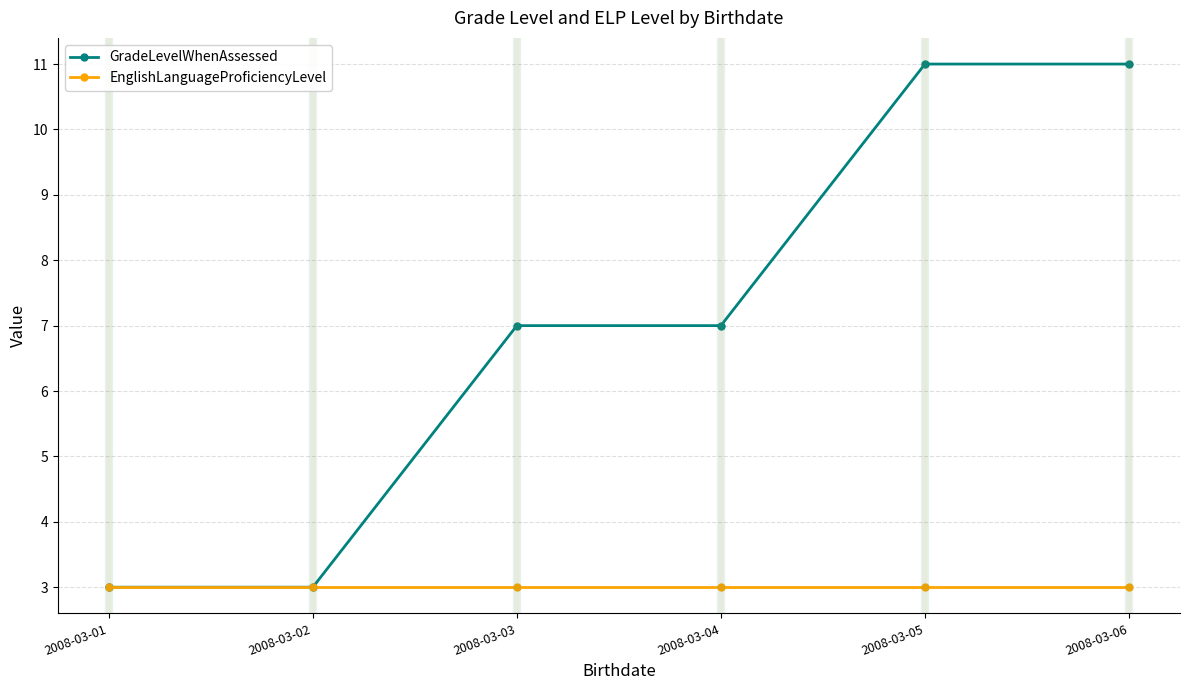

What is the difference between the highest and lowest values at 2008-03-04?

4